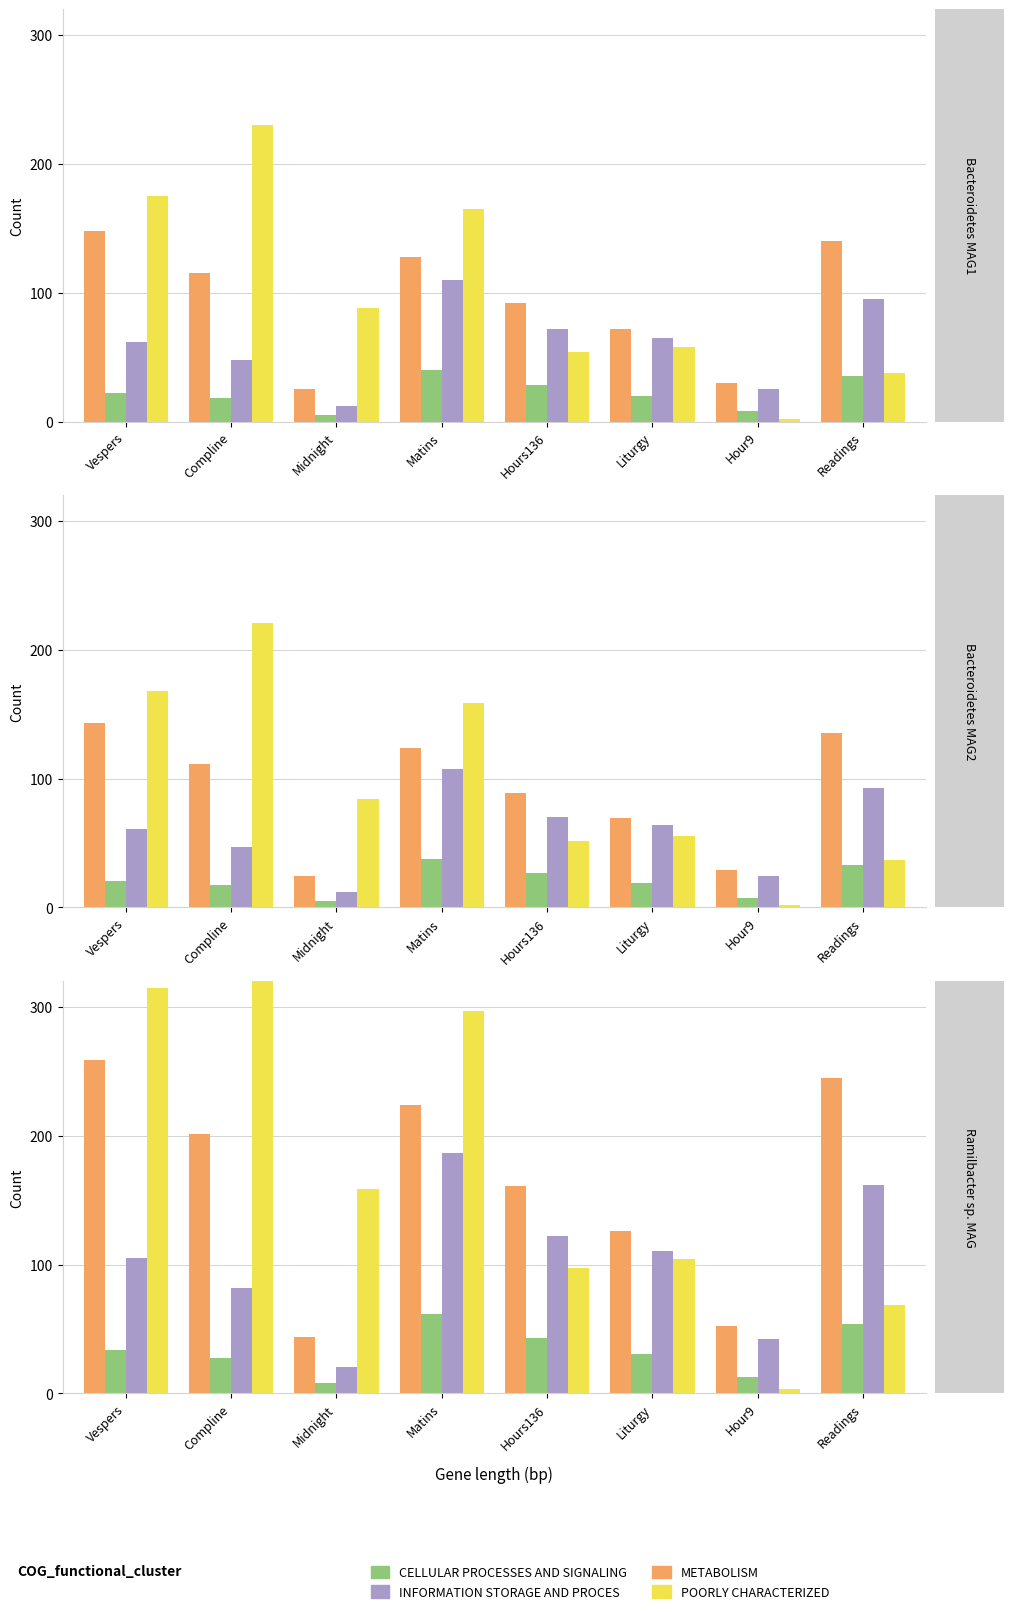

At which category is the sum across all series the highest?

Matins